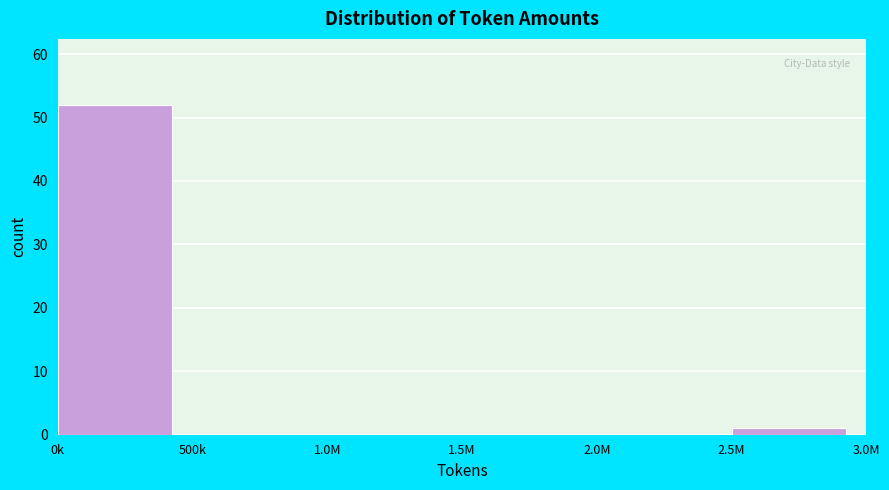

Reading left to right, what are all the values shown in this chart?

0k=52	500k=0	1.0M=0	1.5M=0	2.0M=0	2.5M=1